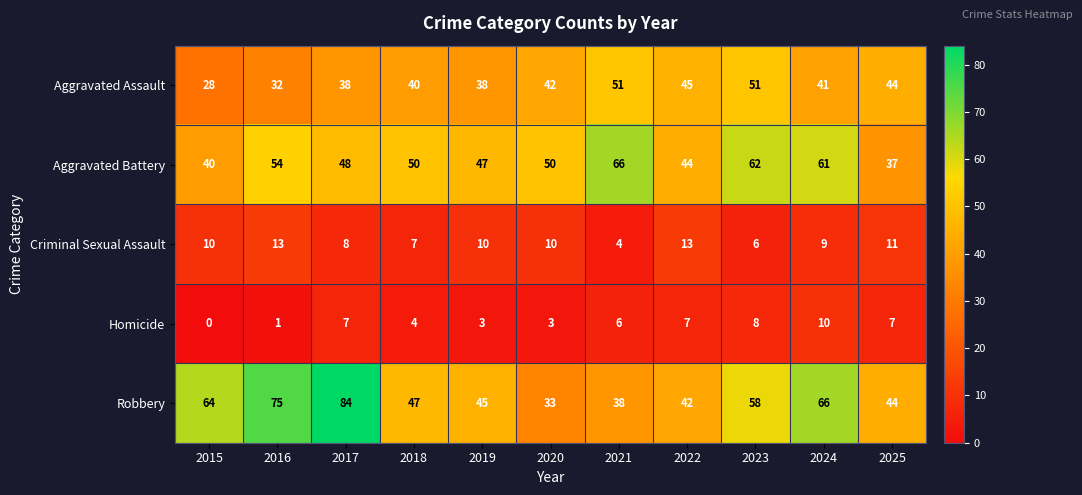

The Aggravated Assault series shows 11 at 2015. True or false?

False